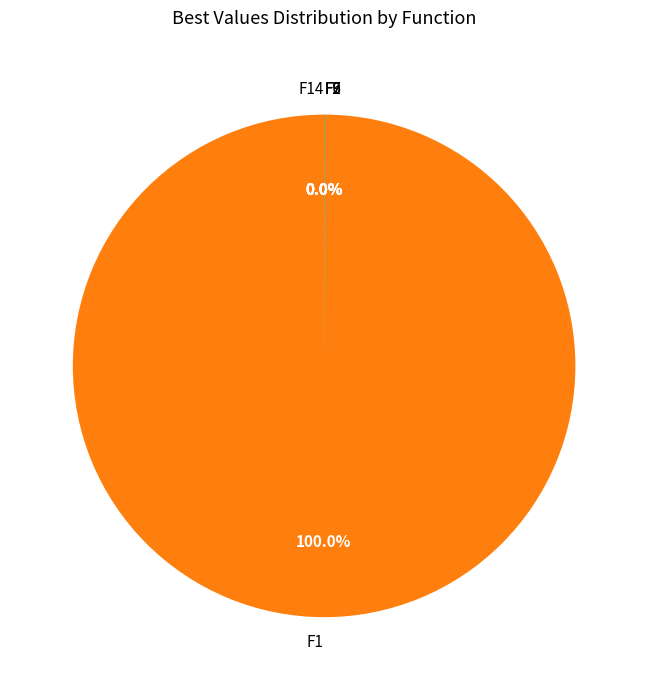

Which category accounts for the majority?

F1